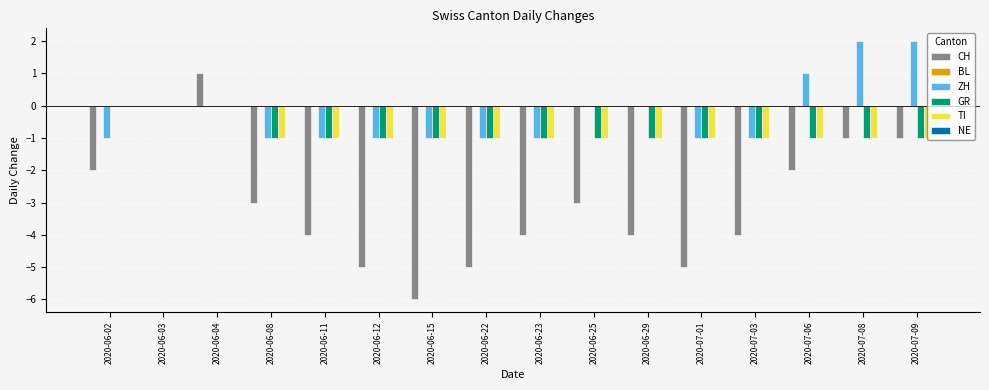

How many distinct data groups are displayed?

4